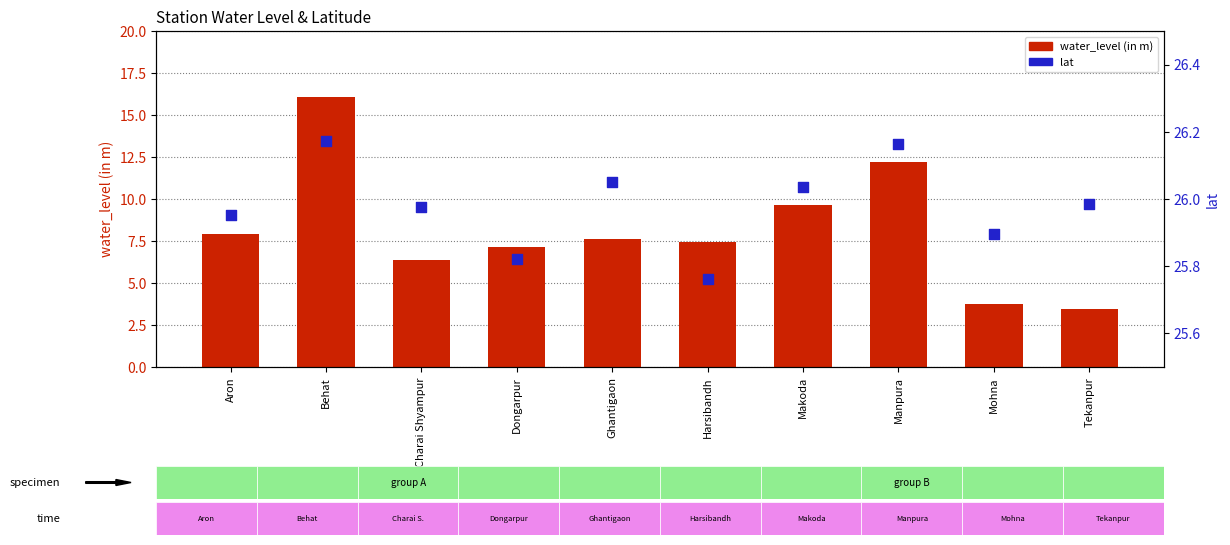

At how many categories does at least one series exceed 19?

10